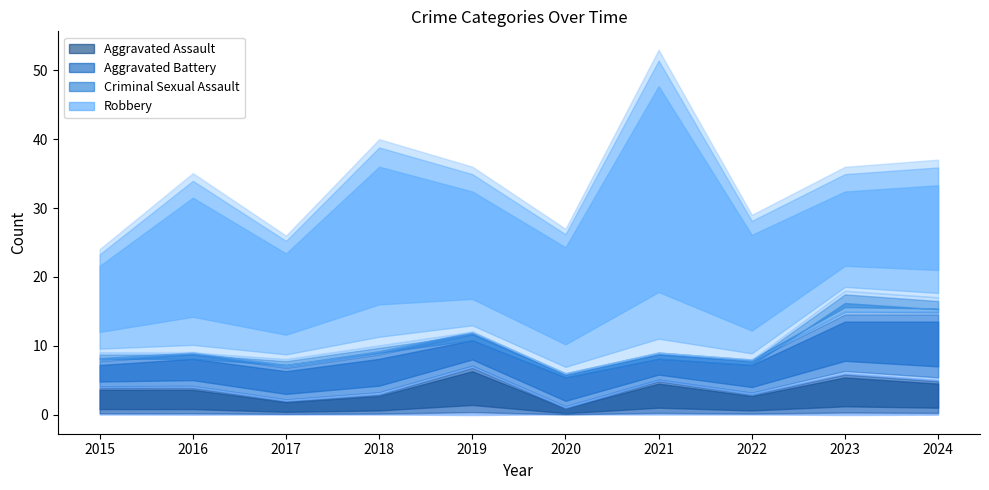

What is the difference between the second highest and minimum values in the Criminal Sexual Assault series?

2